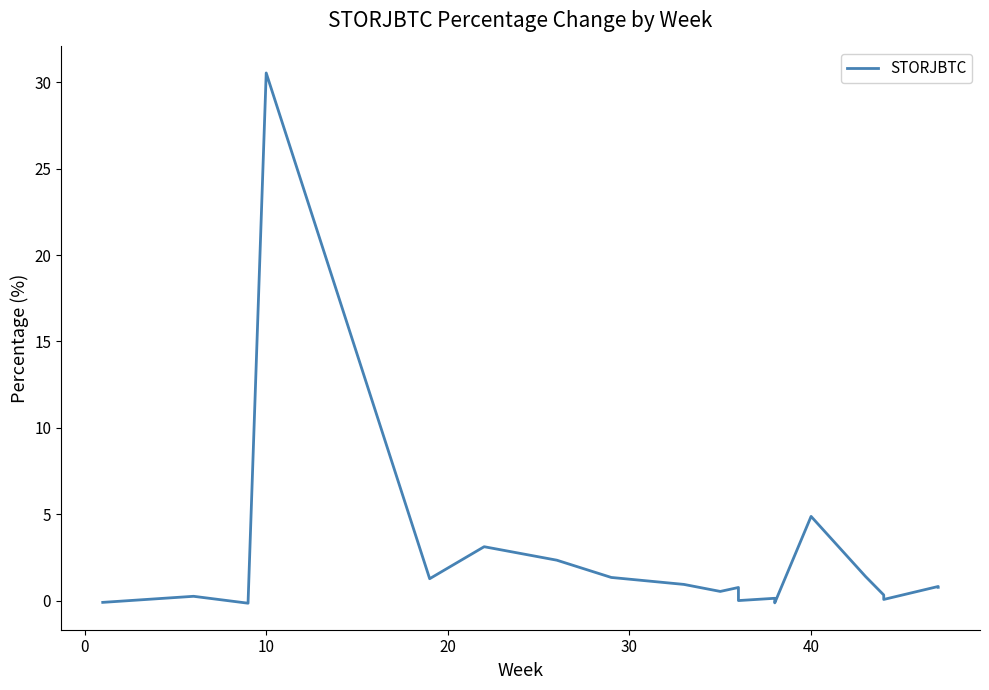

Does the chart display data point markers on the line(s)?

No